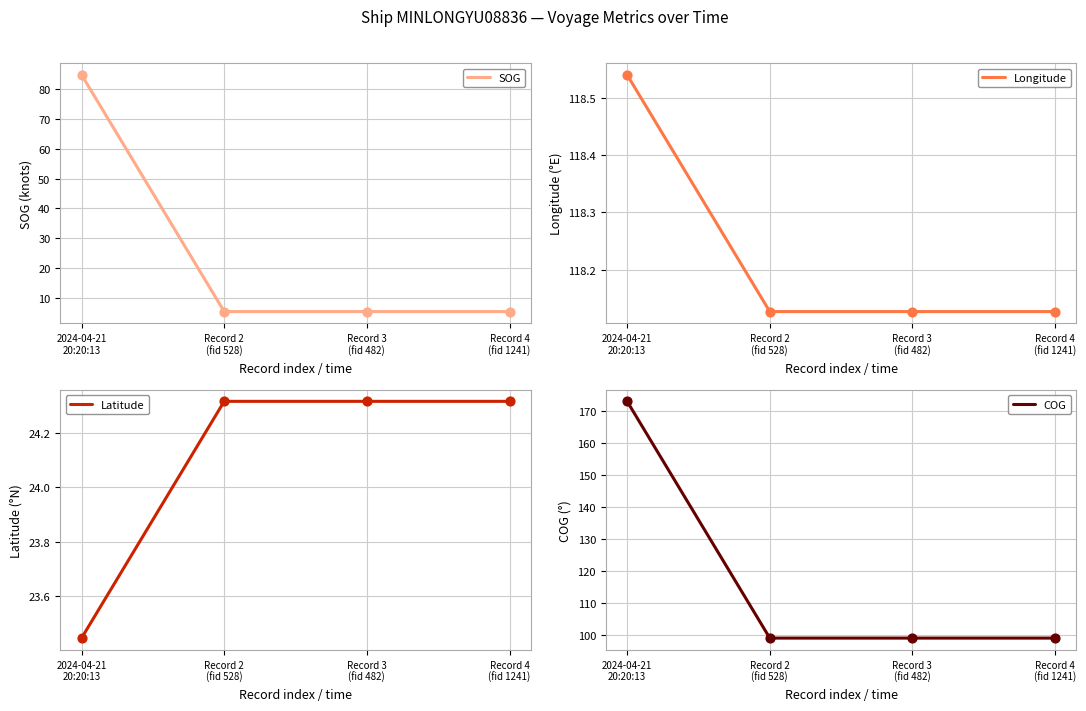

What are all the series names shown in the legend?

SOG, Longitude, Latitude, COG